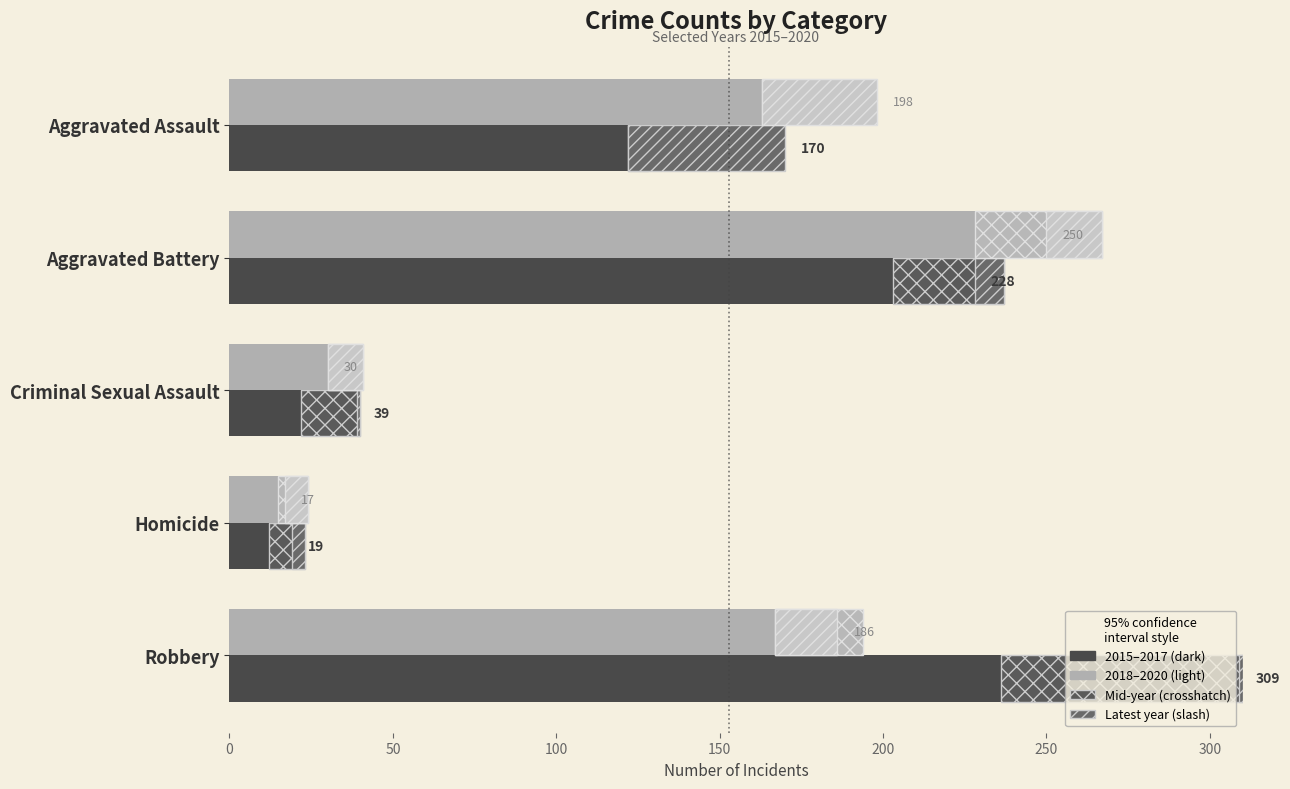

Is it true that 2015 equals 18 at Homicide?

False